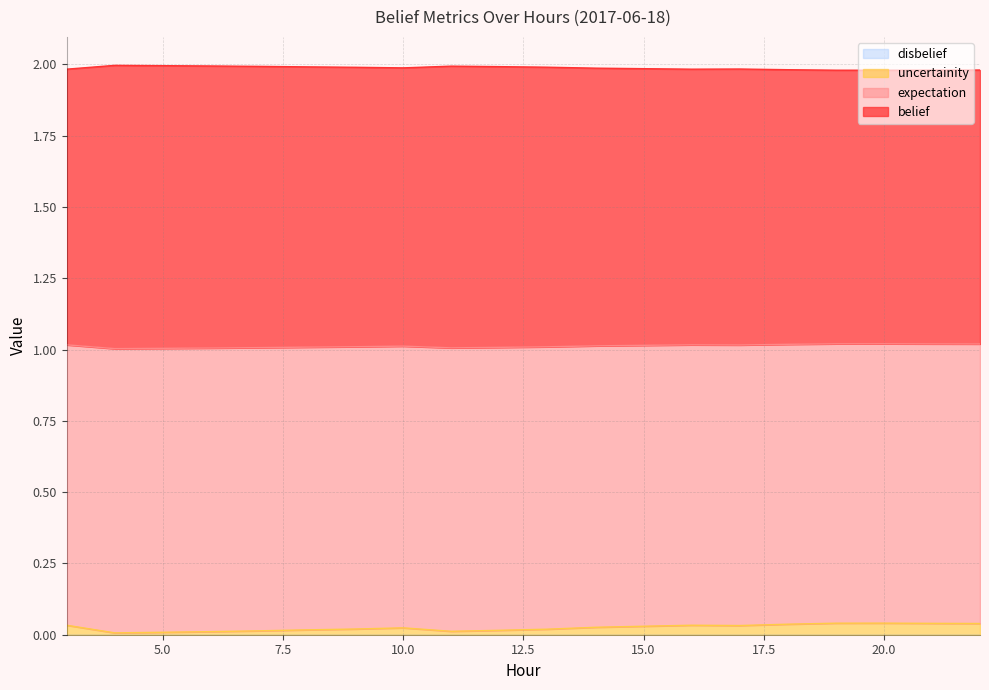

The value of uncertainity at 5 is 0.6. True or false?

False